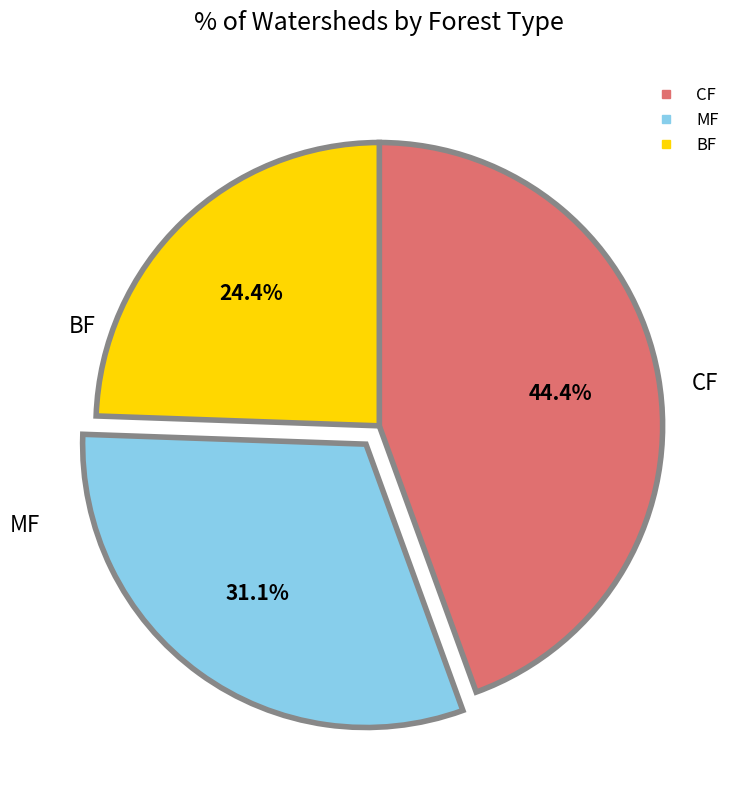

Count the number of slices in the pie.

3